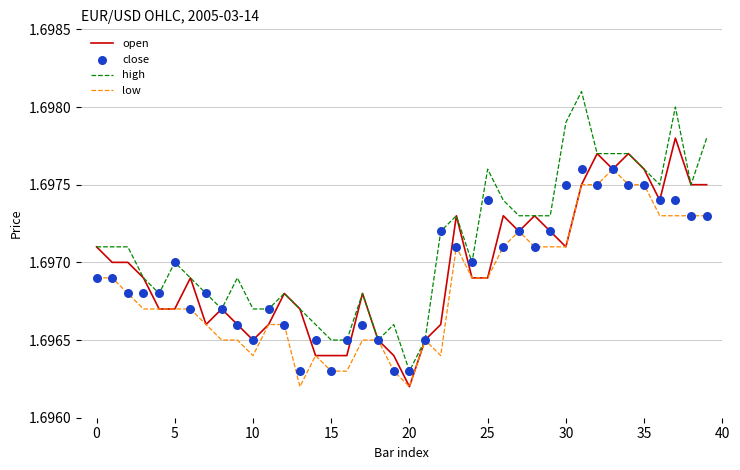

What is the total value across all series at 27?

6.8